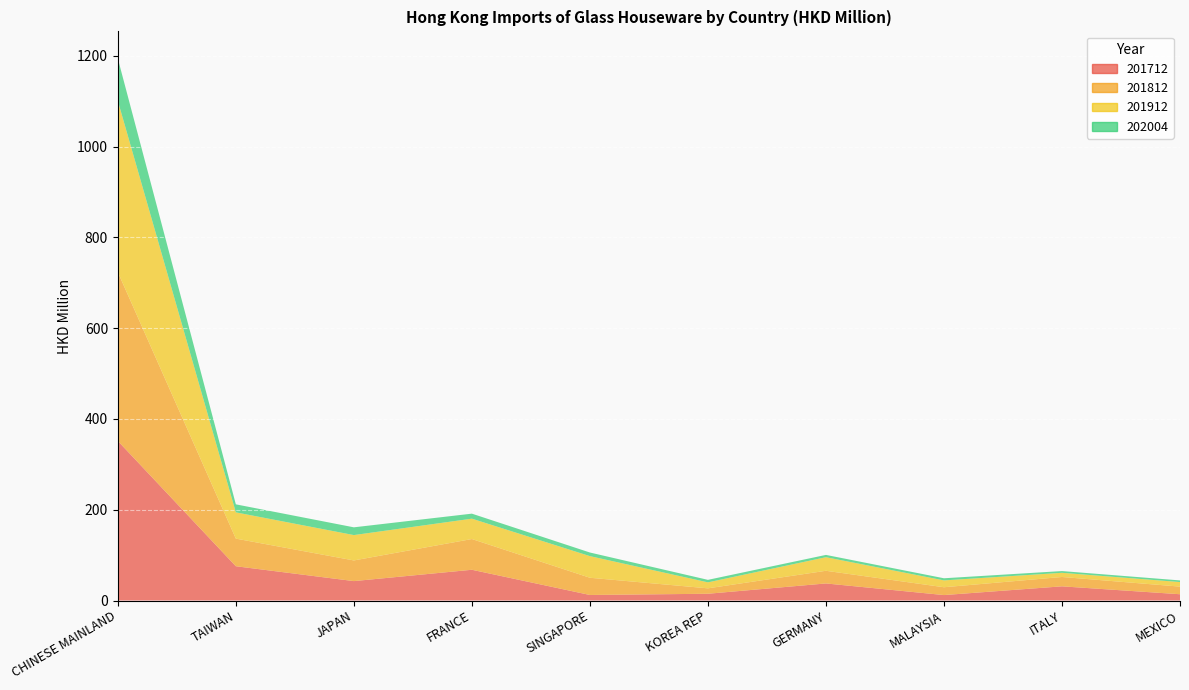

Reading left to right, transcribe all the data shown in this chart.

201712: CHINESE MAINLAND=351.5	TAIWAN=75.5	JAPAN=42.8	FRANCE=67.7	SINGAPORE=12.2	KOREA REP=14.9	GERMANY=37.6	MALAYSIA=12.0	ITALY=31.3	MEXICO=13.8
201812: CHINESE MAINLAND=371.9	TAIWAN=60.8	JAPAN=45.5	FRANCE=67.7	SINGAPORE=38.0	KOREA REP=11.9	GERMANY=27.9	MALAYSIA=17.2	ITALY=20.6	MEXICO=16.8
201912: CHINESE MAINLAND=377.3	TAIWAN=57.8	JAPAN=55.9	FRANCE=44.8	SINGAPORE=47.6	KOREA REP=13.2	GERMANY=29.9	MALAYSIA=15.1	ITALY=9.2	MEXICO=10.0
202004: CHINESE MAINLAND=93.3	TAIWAN=17.7	JAPAN=17.1	FRANCE=11.1	SINGAPORE=8.0	KOREA REP=5.5	GERMANY=5.1	MALAYSIA=4.7	ITALY=3.8	MEXICO=3.6